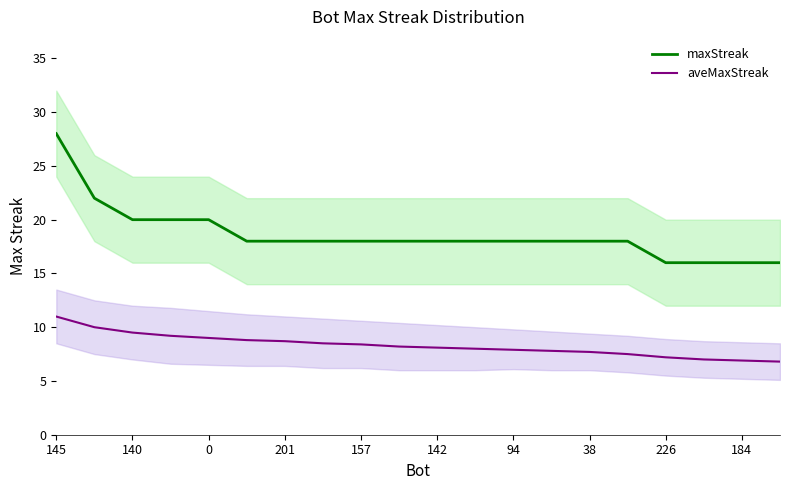

True or false: aveMaxStreak has a value of 7.9 at 94.

True